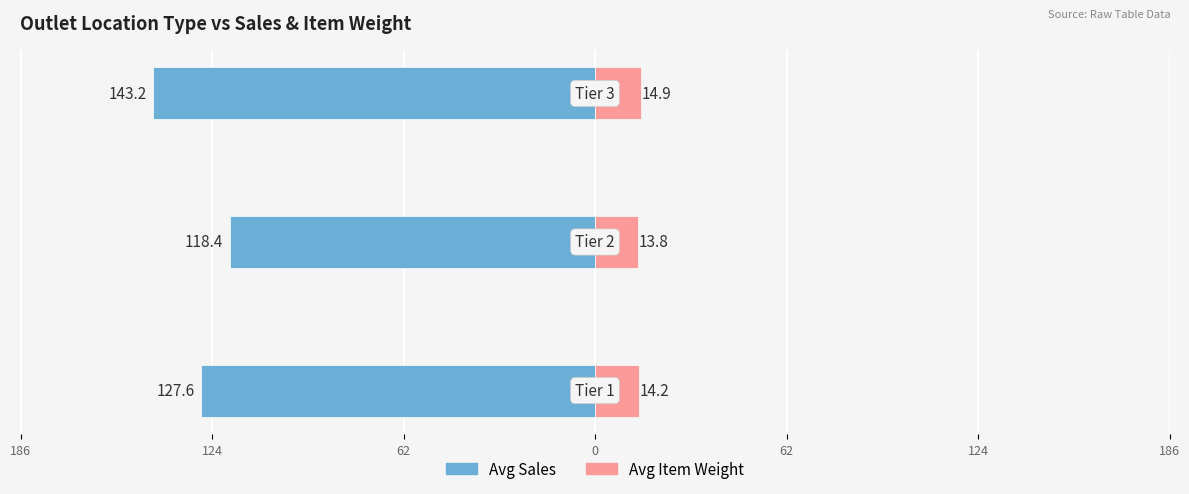

What is the sum of all Avg Item Weight values?

42.9